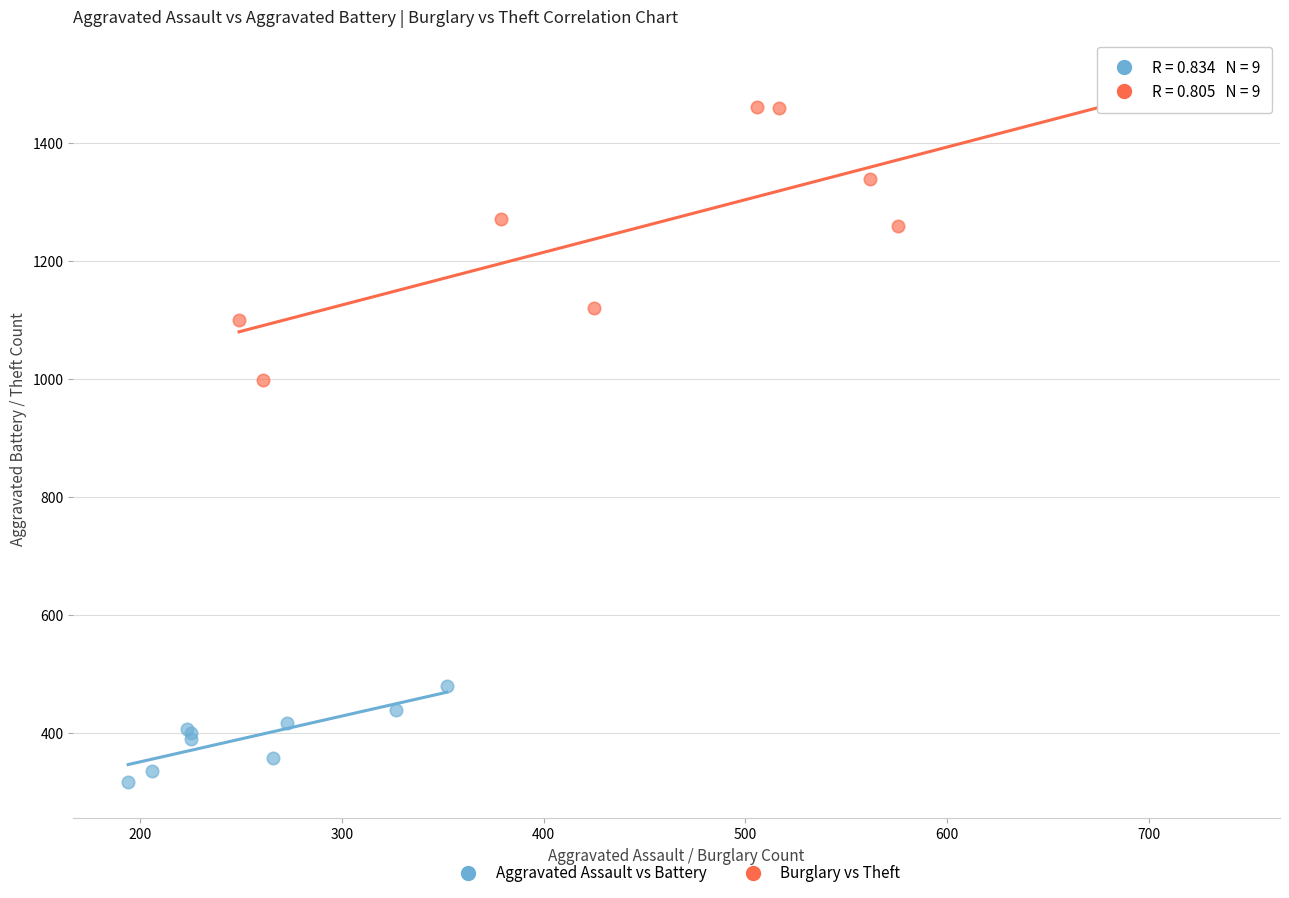

Which series has the largest Y range (max minus min)?

Burglary vs Theft